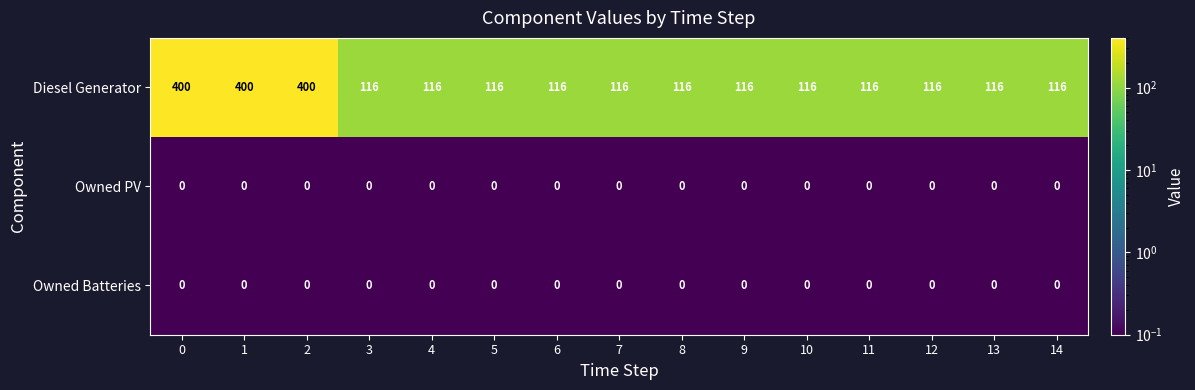

What is the difference between the Diesel Generator values at 11 and 1?

284